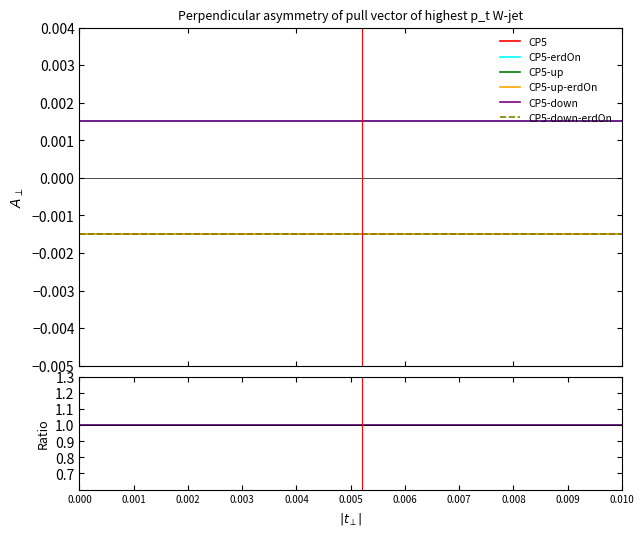

Count the number of data series in this chart.

6